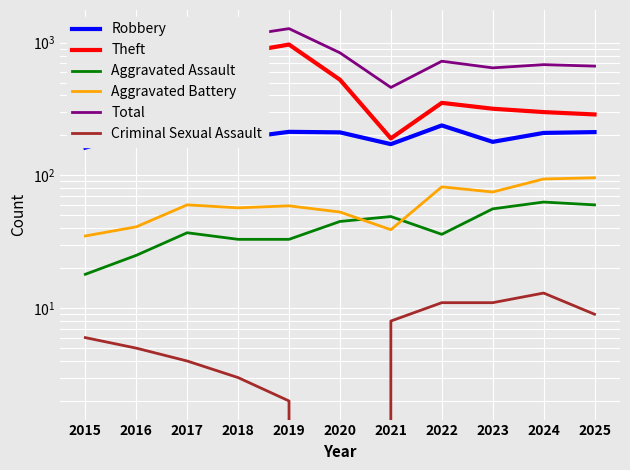

True or false: Criminal Sexual Assault has a value of 3 at 2018.

True